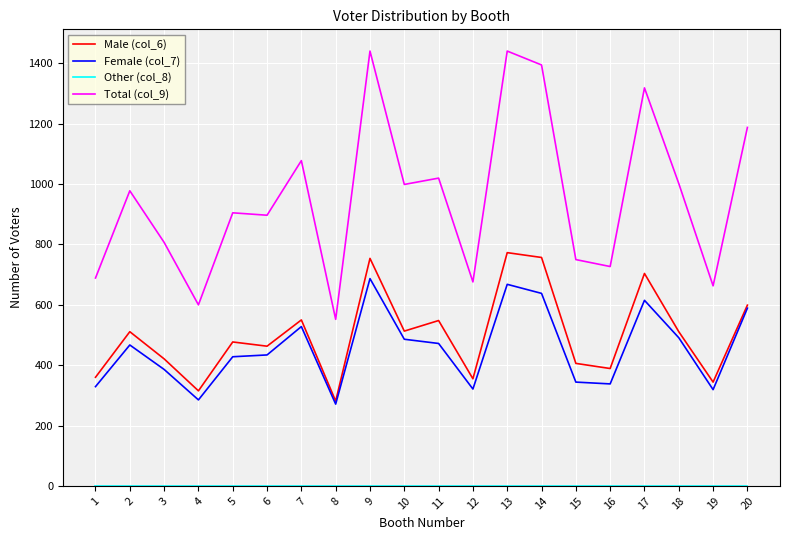

What is the maximum value shown in the chart?

1441